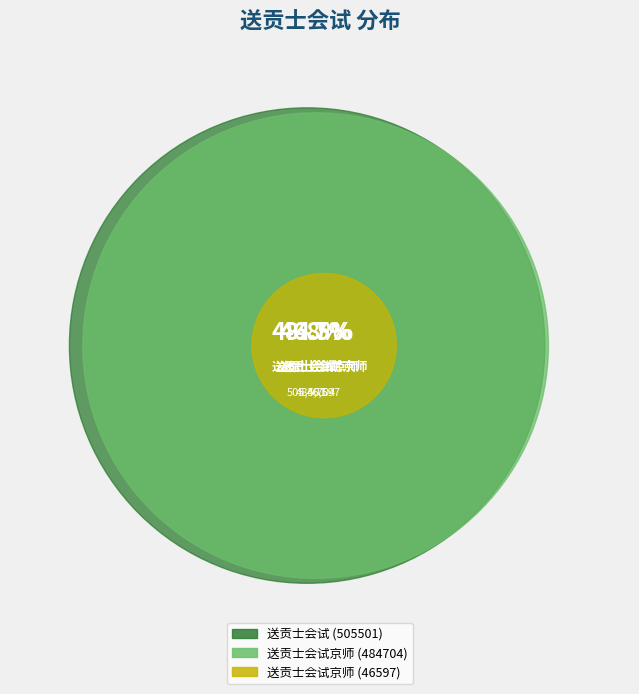

How many segments does this pie chart have?

3